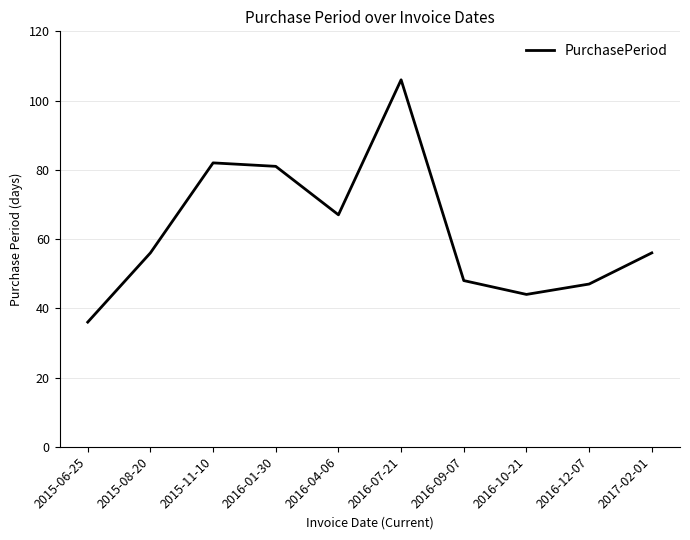

What is the maximum value shown in the chart?

106